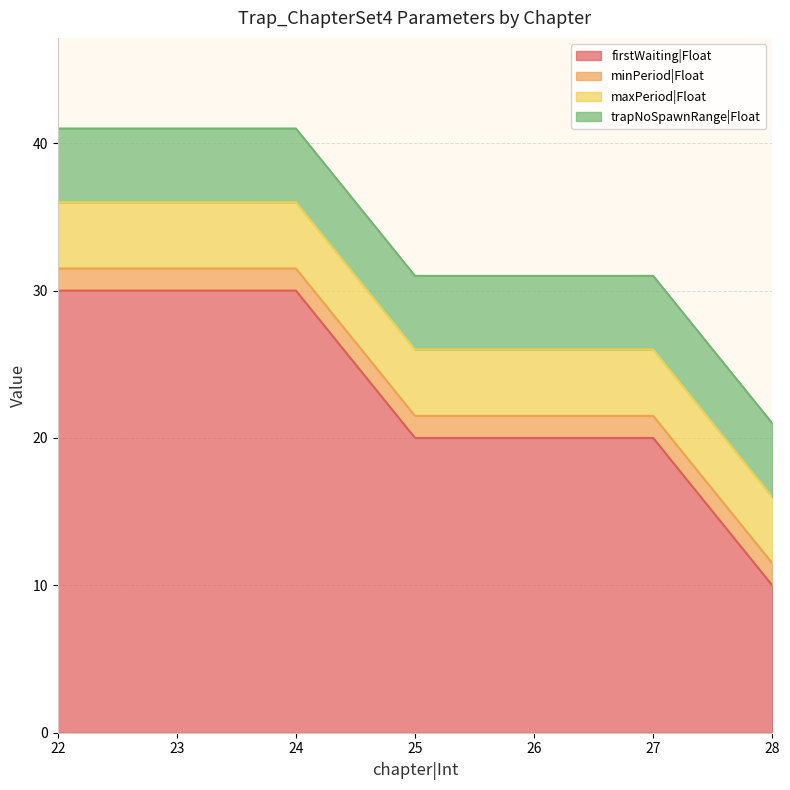

Reading right to left, what are all the values shown in this chart?

firstWaiting|Float: 10.0	20.0	20.0	20.0	30.0	30.0	30.0
minPeriod|Float: 1.5	1.5	1.5	1.5	1.5	1.5	1.5
maxPeriod|Float: 4.5	4.5	4.5	4.5	4.5	4.5	4.5
trapNoSpawnRange|Float: 5.0	5.0	5.0	5.0	5.0	5.0	5.0